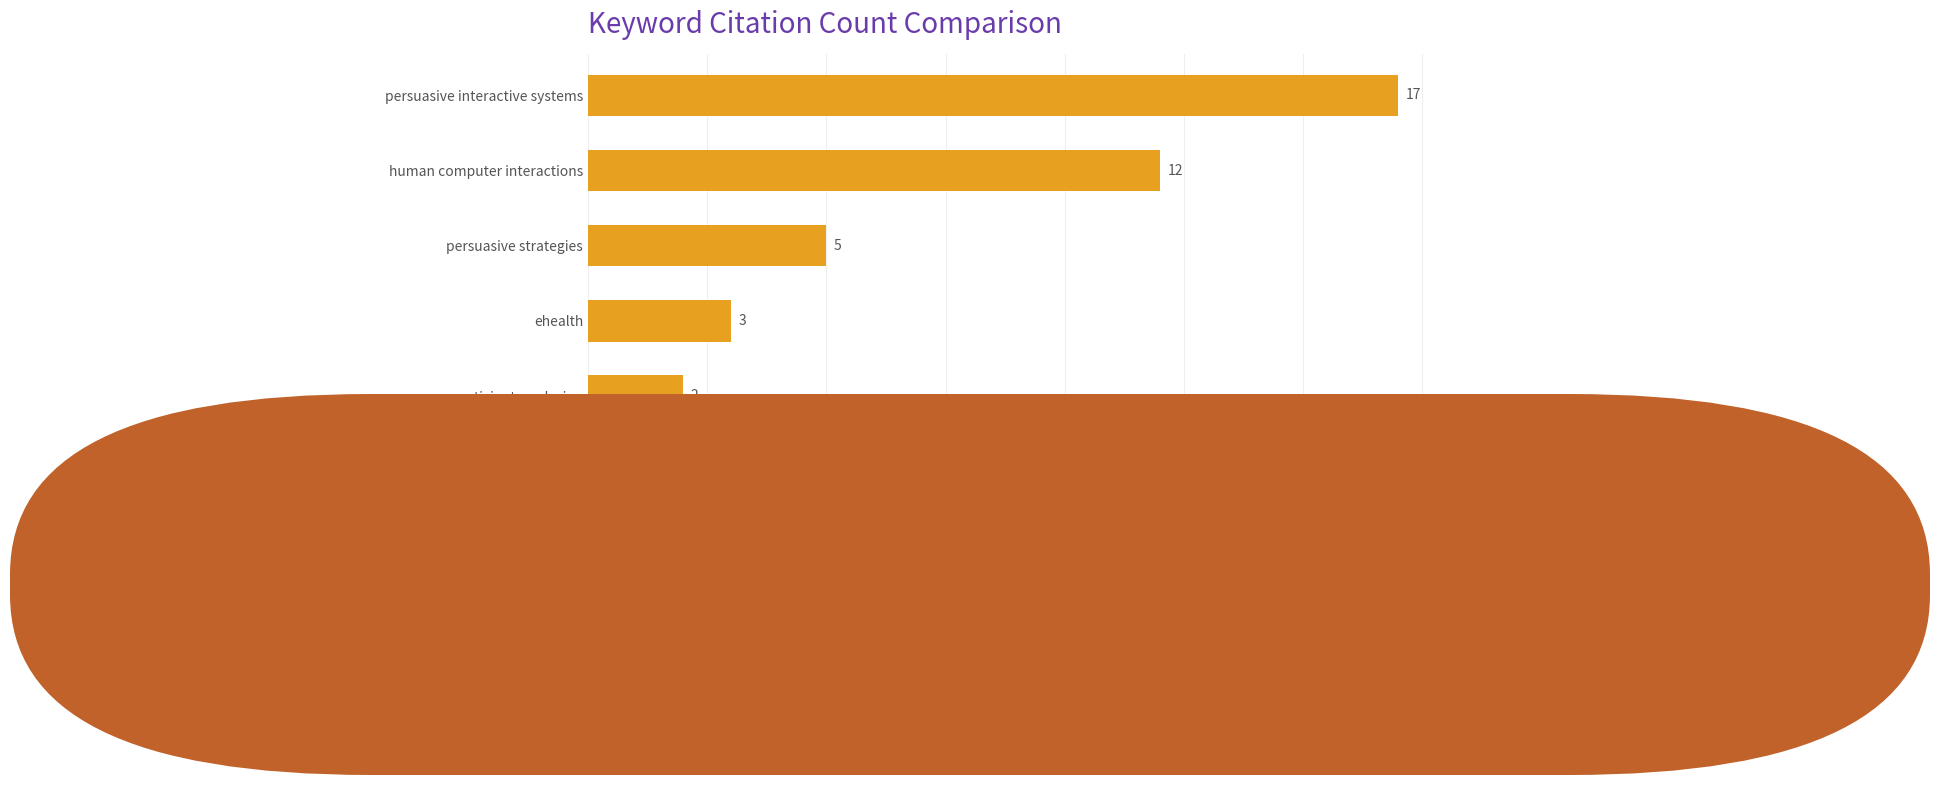

The chart shows a value of 3 at motivation. True or false?

False